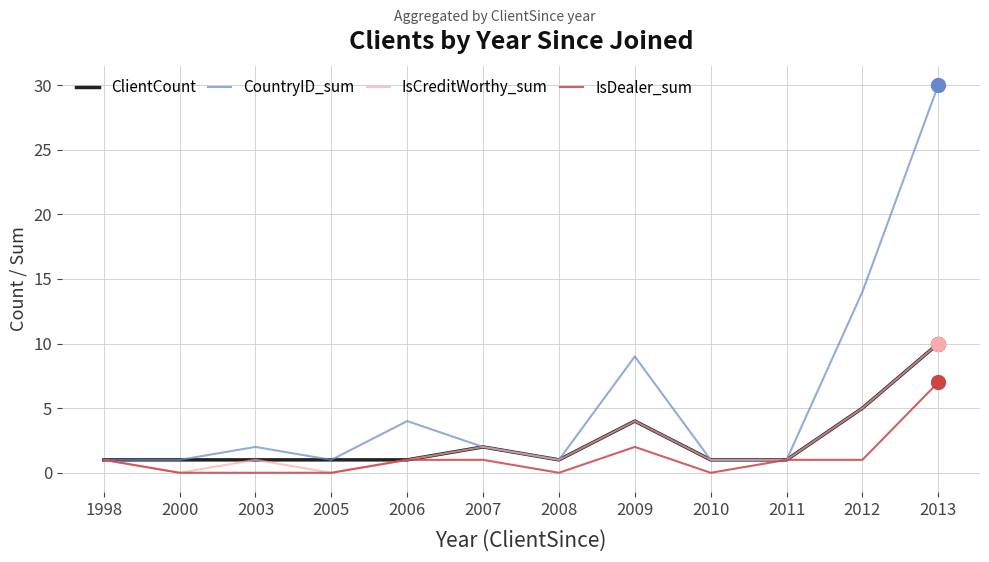

What is the difference between the second highest and second lowest values in the IsCreditWorthy_sum series?

5